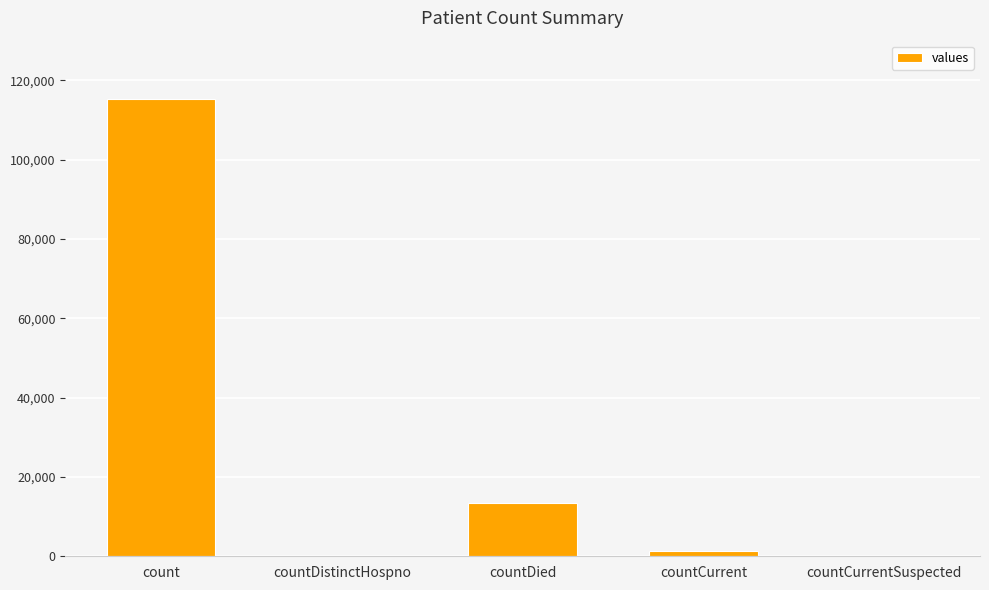

At which category does the chart reach its peak across all series?

count